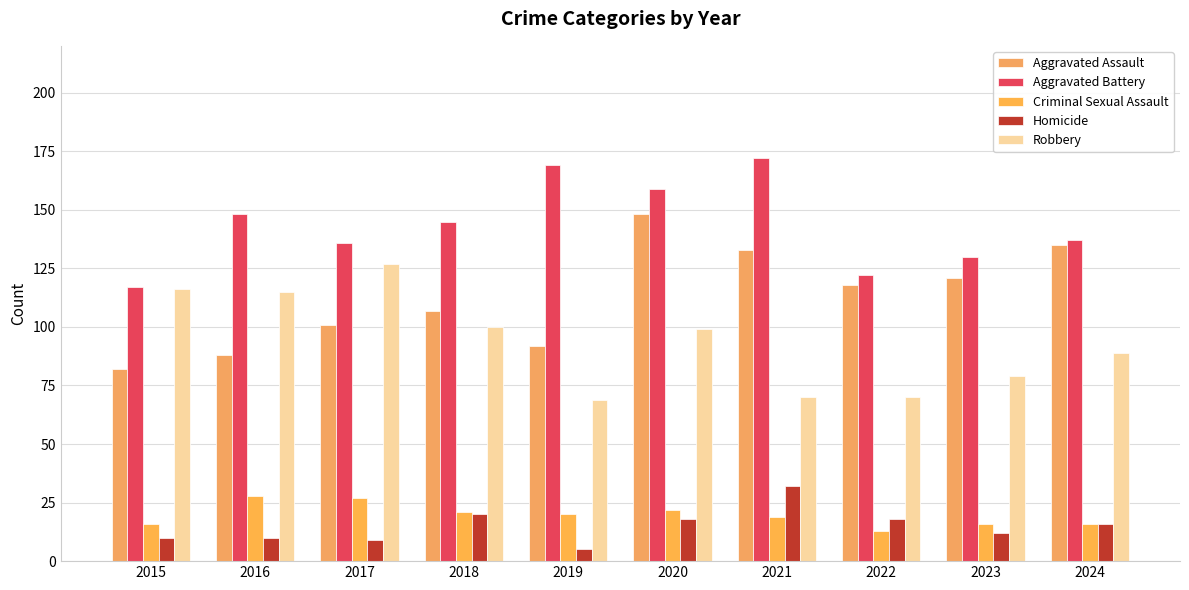

How many categories are shown in the chart?

10